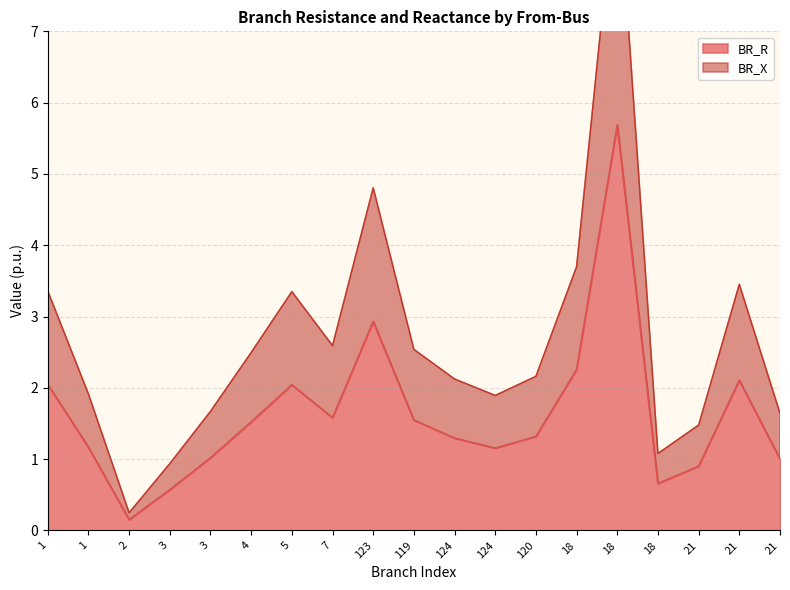

Rank the series by their average value, from lowest to highest.

BR_X, BR_R